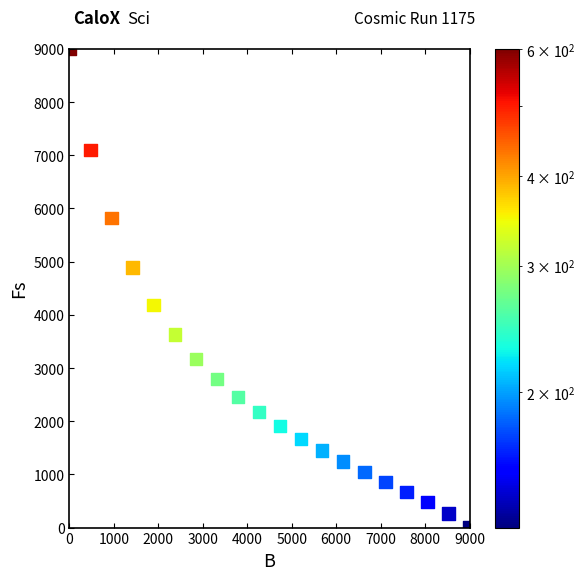

What is the range of X values (max minus min)?

9000.0